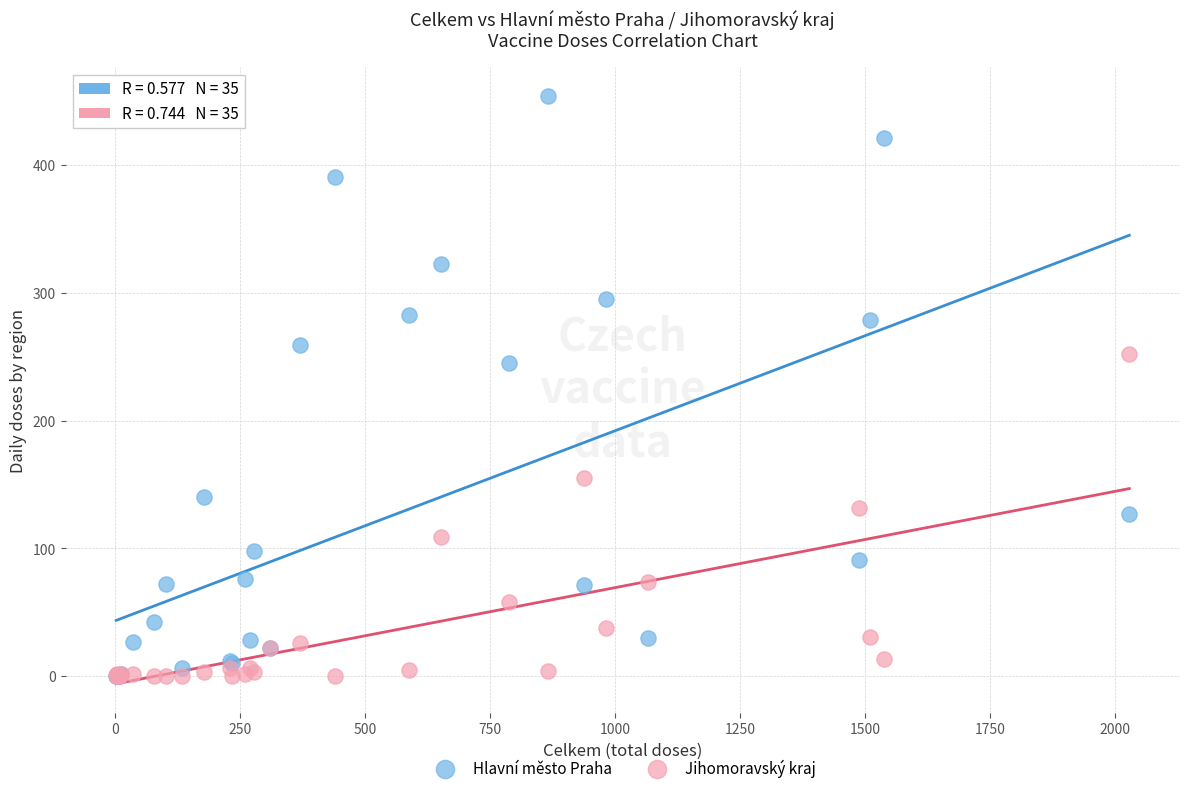

In the Hlavní město Praha series, what Y value is closest to 227?

245